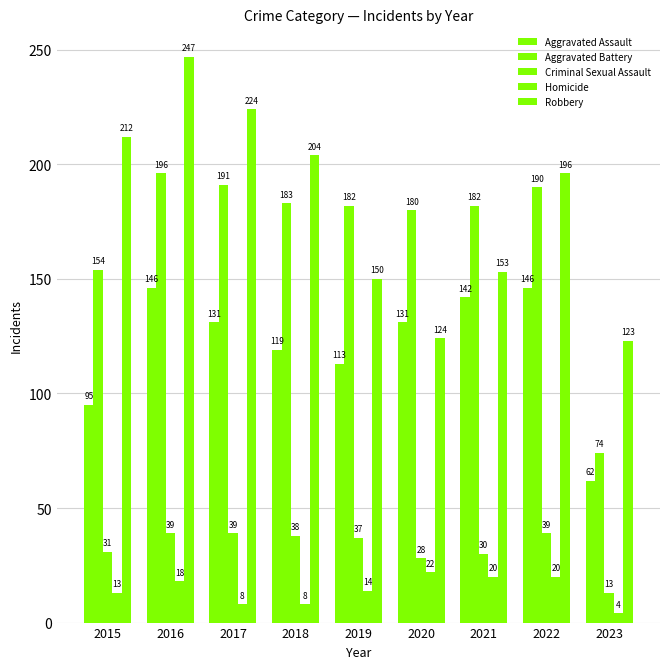

At which label does Criminal Sexual Assault reach its peak?

2016